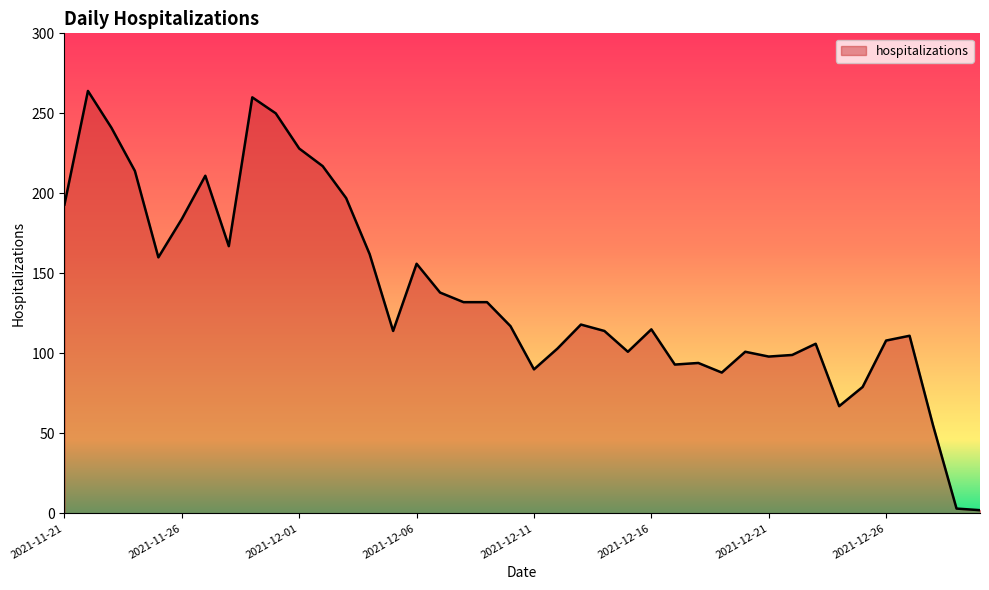

What is the difference between the maximum and minimum values?

262